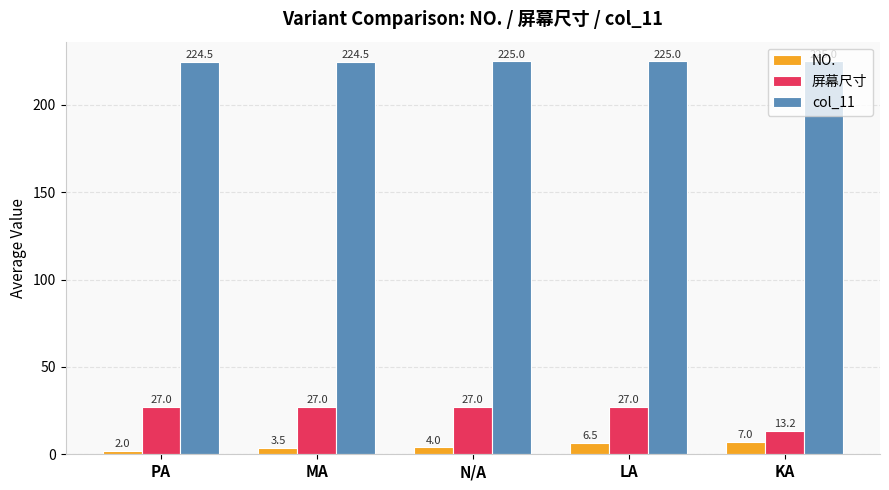

What is the smallest value displayed?

2.0